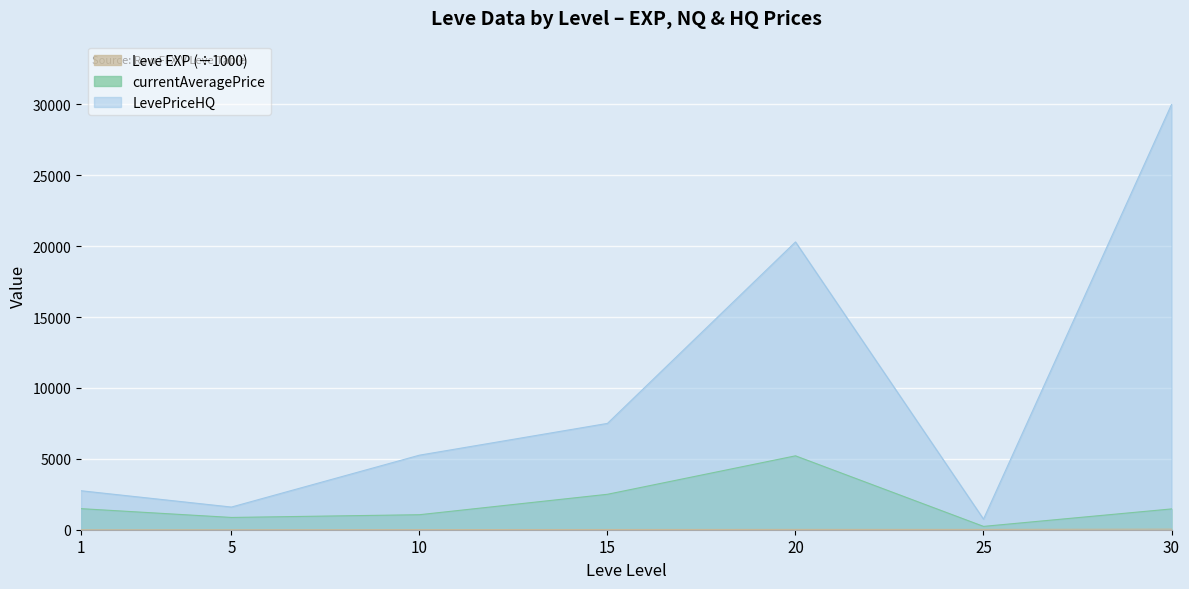

How many data points does each series have?

7